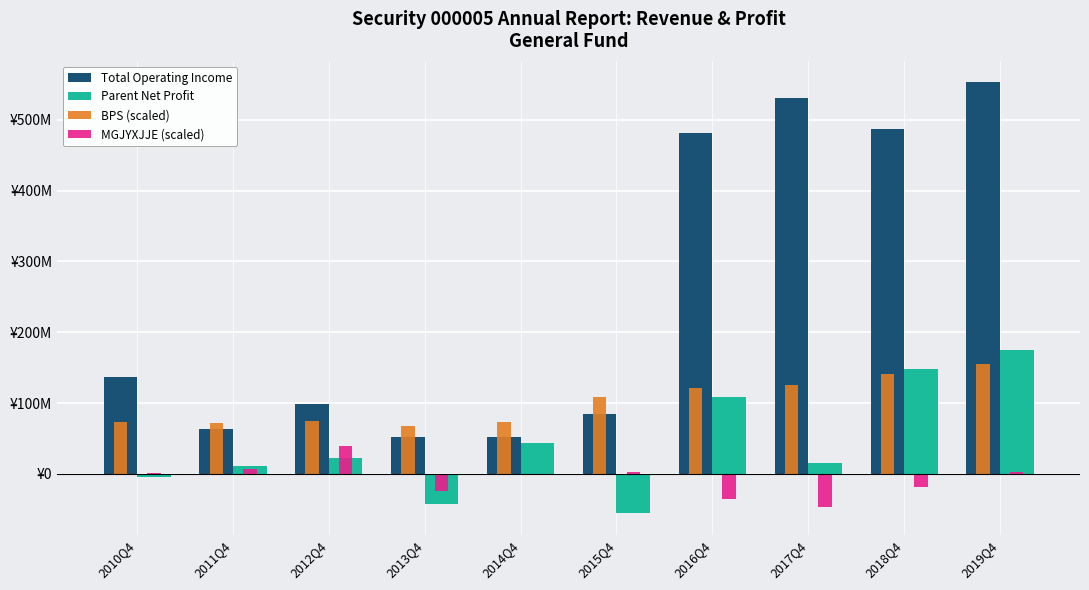

What is the label of the 9th bar from the right?

2011Q4